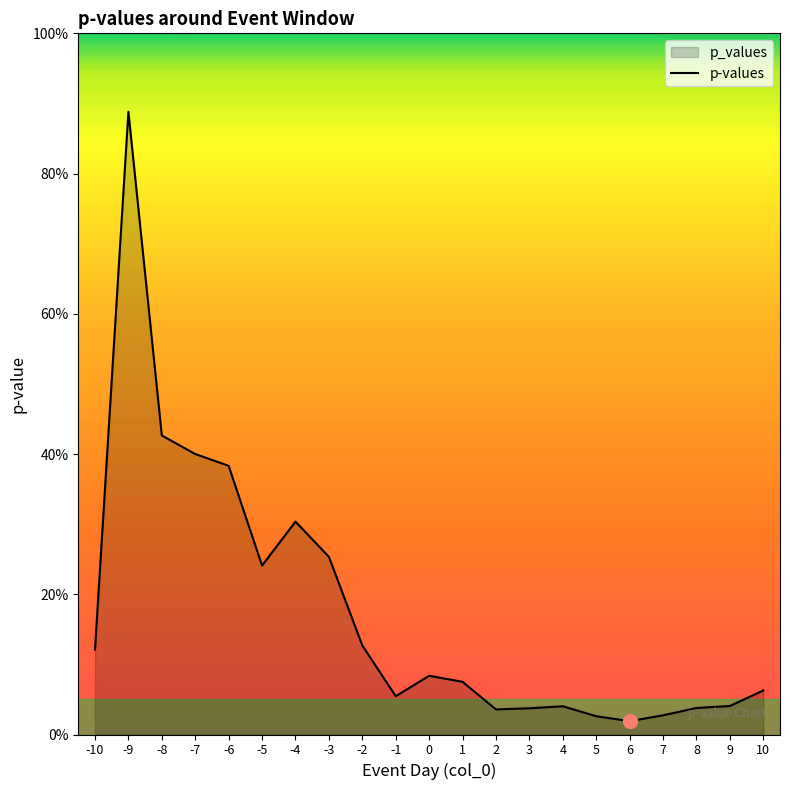

Where is the first local maximum?

-9